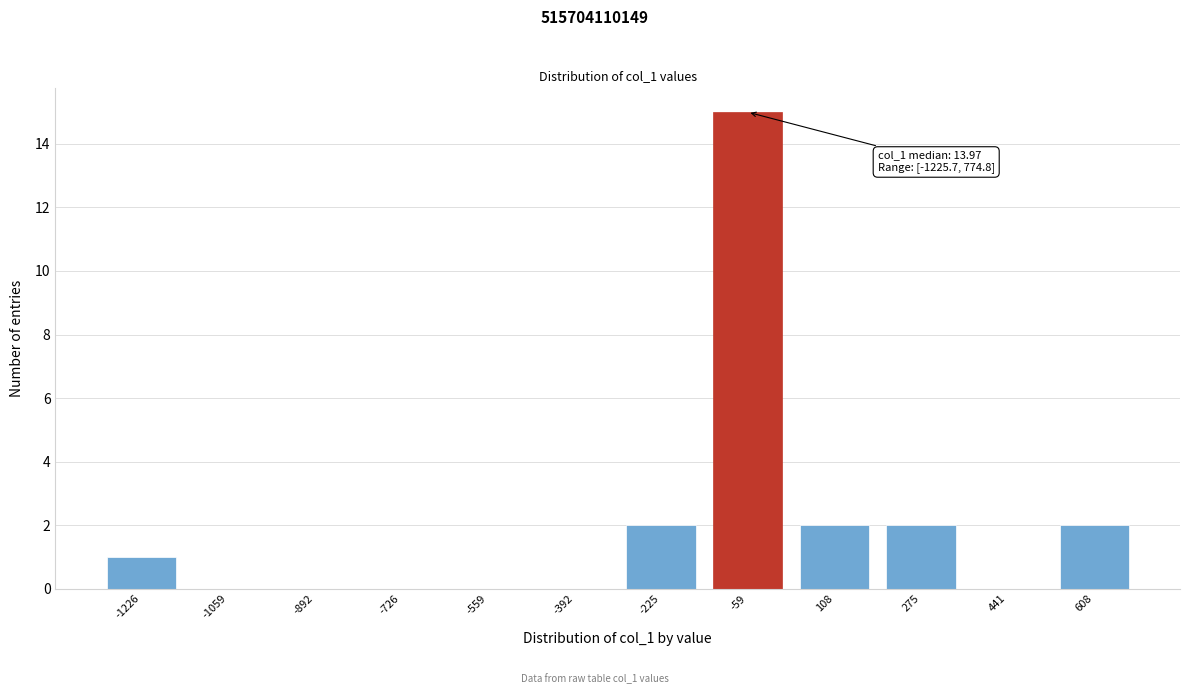

Reading left to right, what are all the values shown in this chart?

-1226=1	-1059=0	-892=0	-726=0	-559=0	-392=0	-225=2	-59=15	108=2	275=2	441=0	608=2